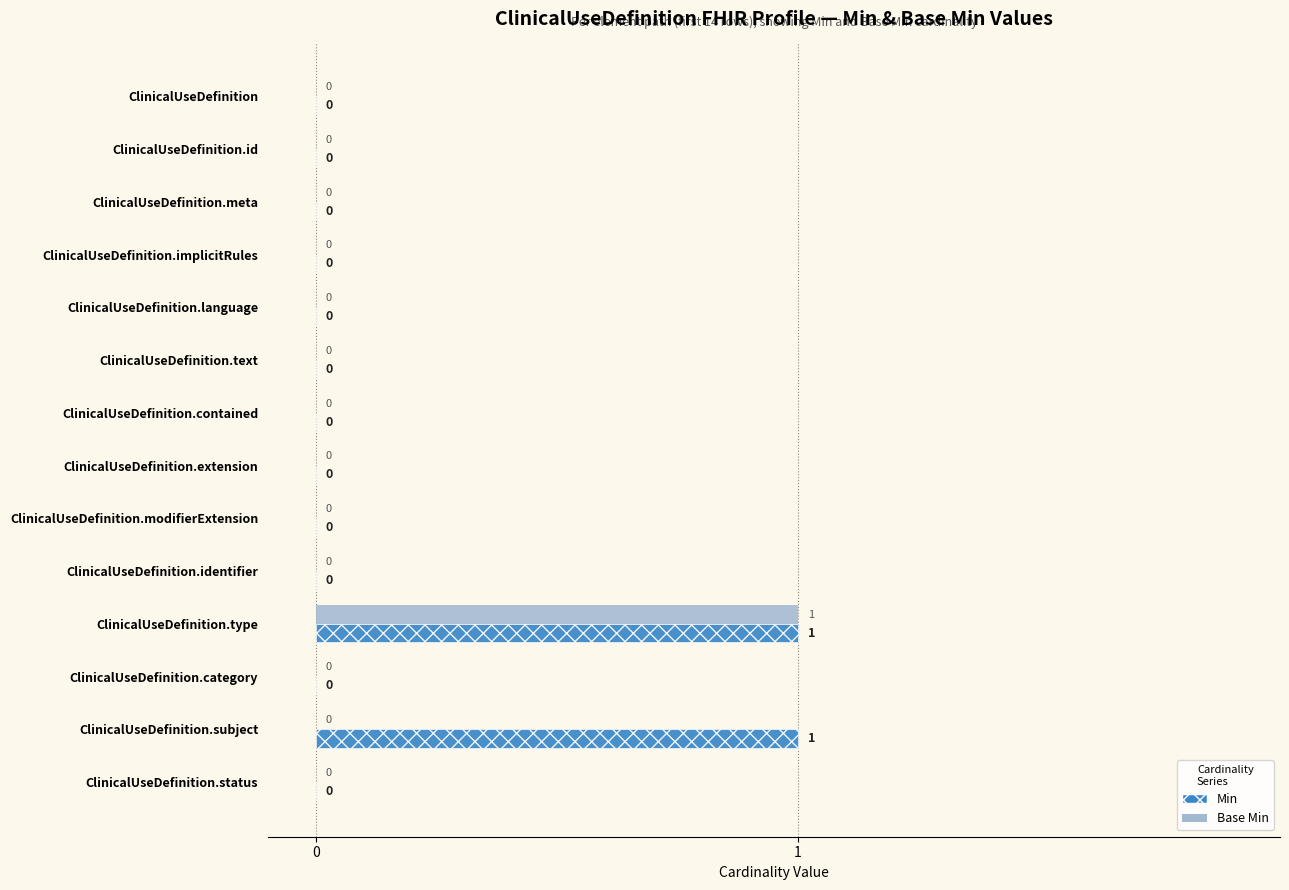

The Min series shows 0 at ClinicalUseDefinition.meta. True or false?

True